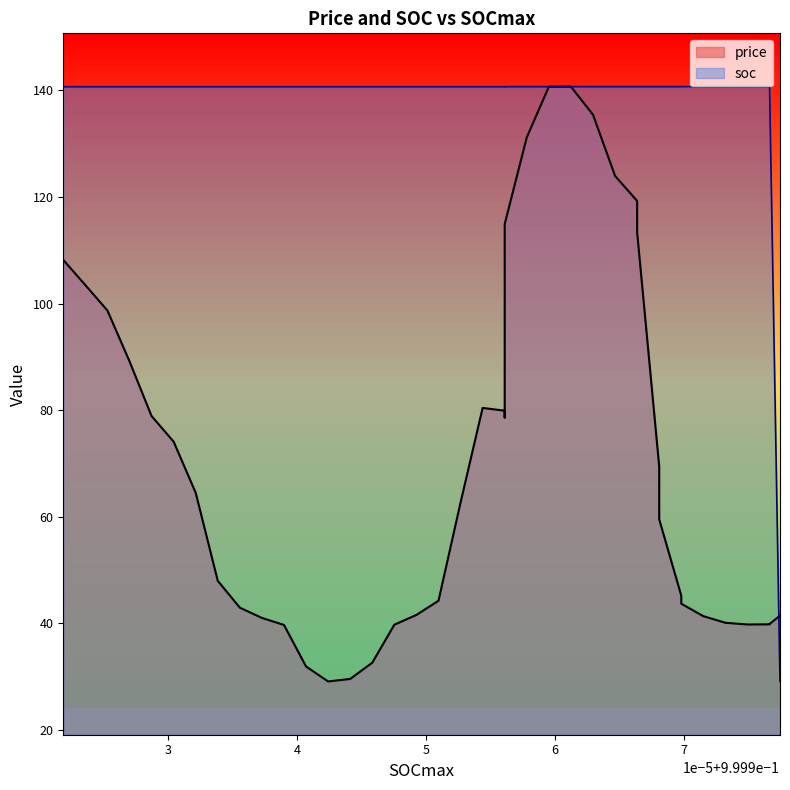

Which series has the largest total across all categories?

soc